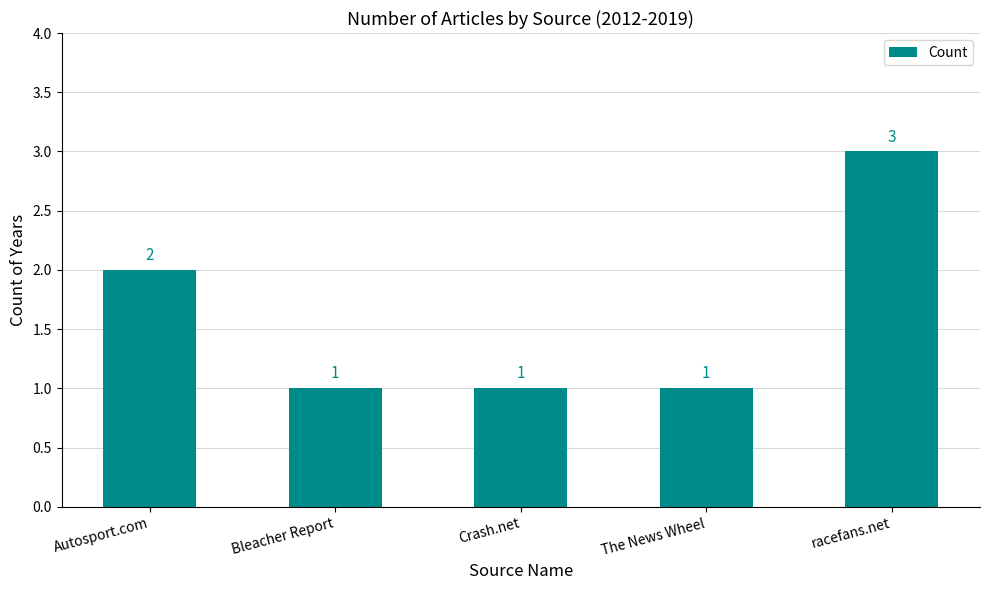

At which label is the value closest to 2?

Autosport.com